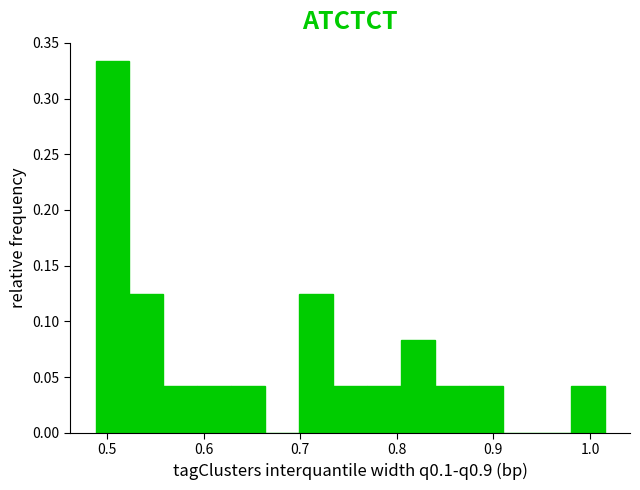

Around what value on the x-axis is the tallest bar? Give the approximate position of its centre, as read against the axis.

0.51